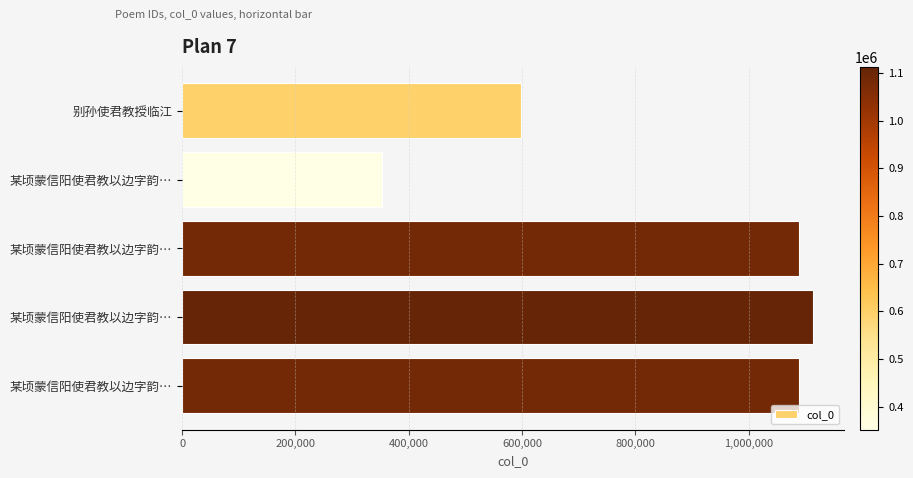

How many bars are there in total?

5